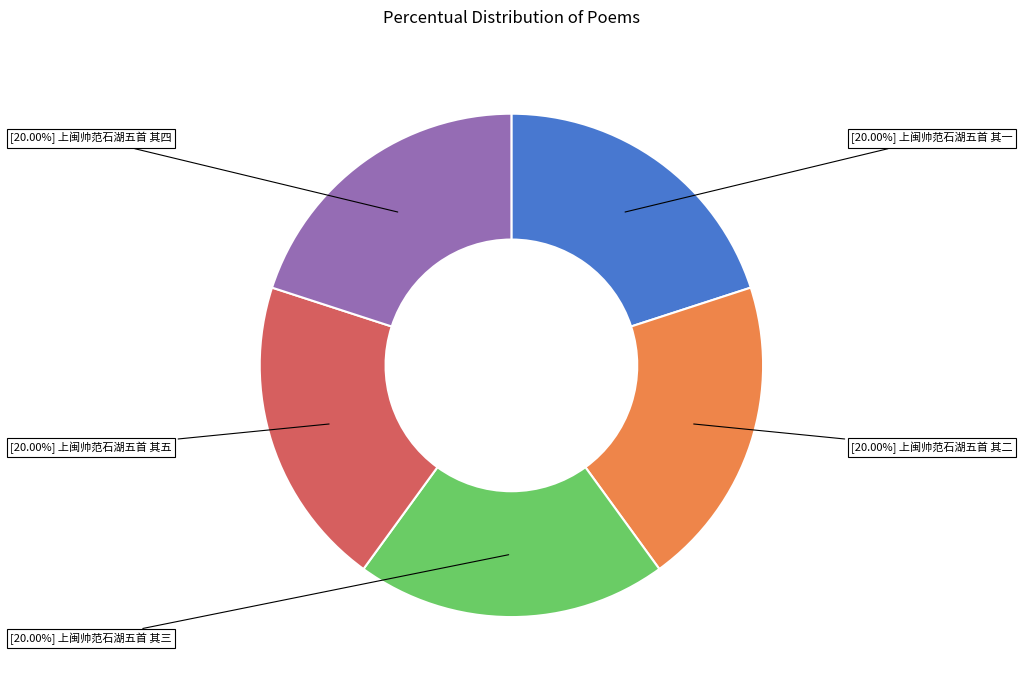

Is there any slice that represents more than half of the pie?

No